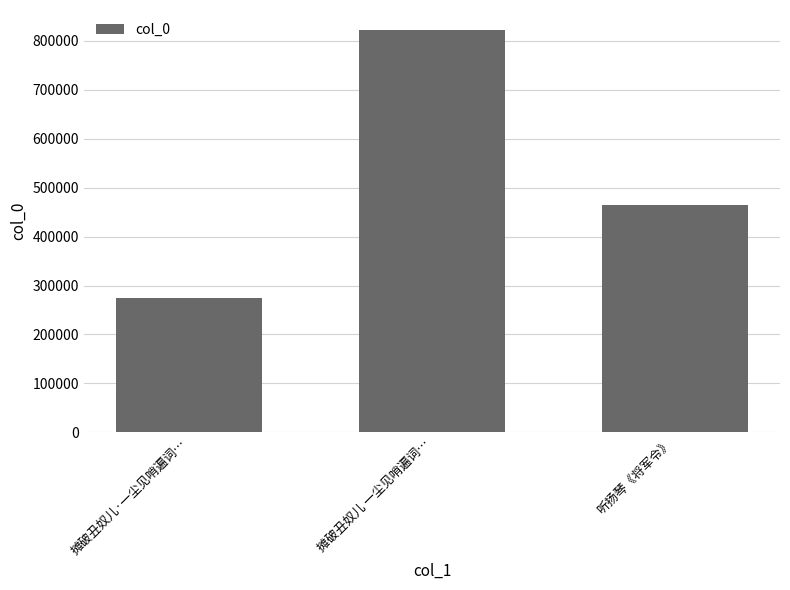

Are the bars grouped side by side (vs. stacked)?

No